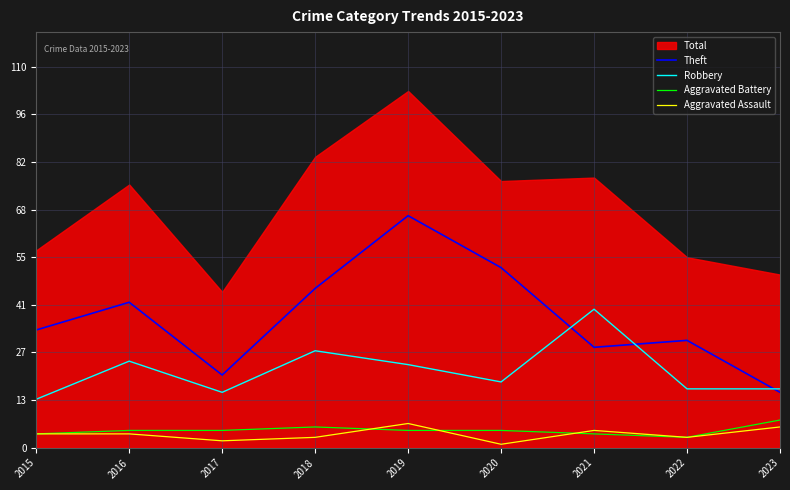

Reading right to left, list all the values displayed in this chart.

Theft: 16	31	29	52	67	46	21	42	34
Robbery: 17	17	40	19	24	28	16	25	14
Aggravated Battery: 8	3	4	5	5	6	5	5	4
Aggravated Assault: 6	3	5	1	7	3	2	4	4